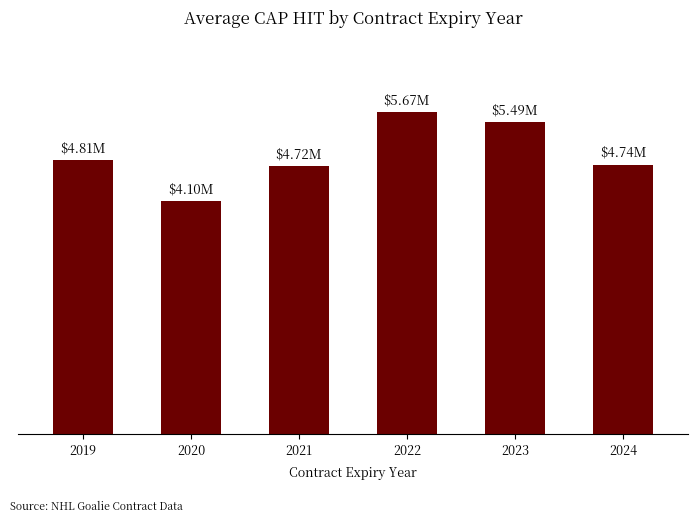

Does the chart contain any negative values?

No